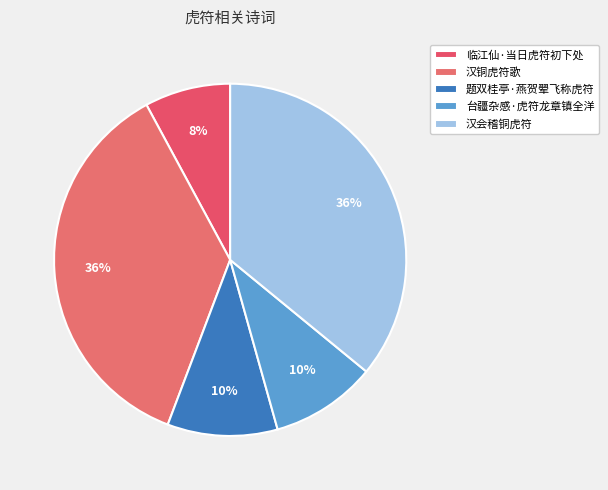

Between 临江仙·当日虎符初下处 and 汉铜虎符歌, which is larger?

汉铜虎符歌